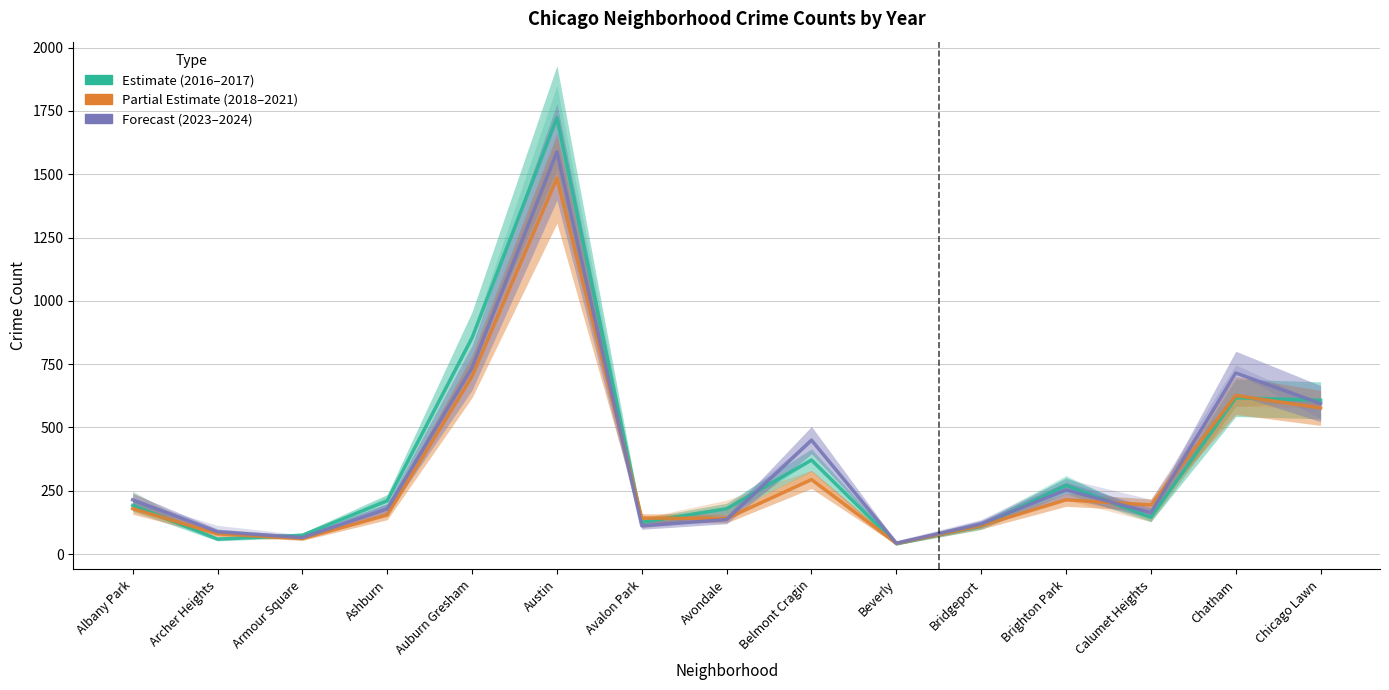

At which category does the chart reach its minimum across all series?

Beverly